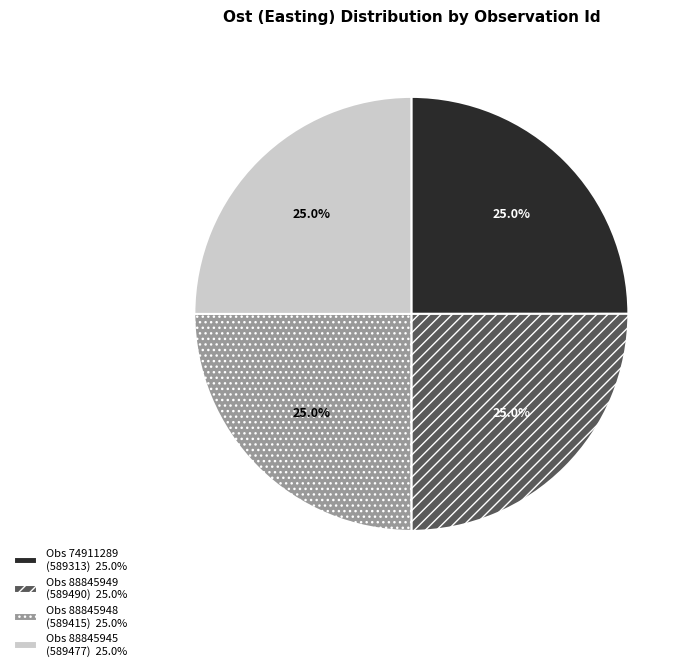

What portion of the pie excludes Obs 88845945 (589477) 25.0%?

75.0%